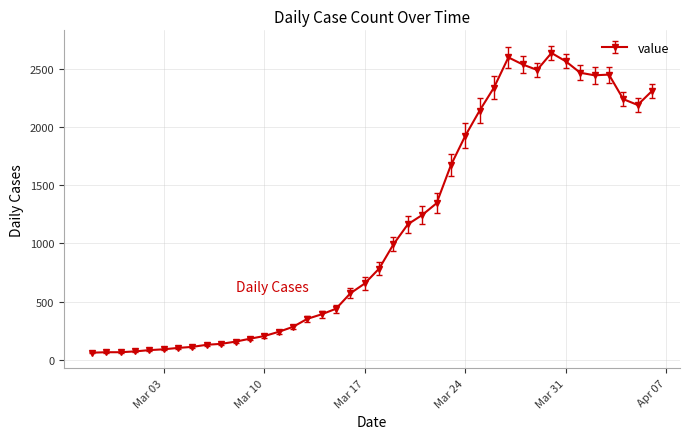

What is the maximum value shown in the chart?

2638